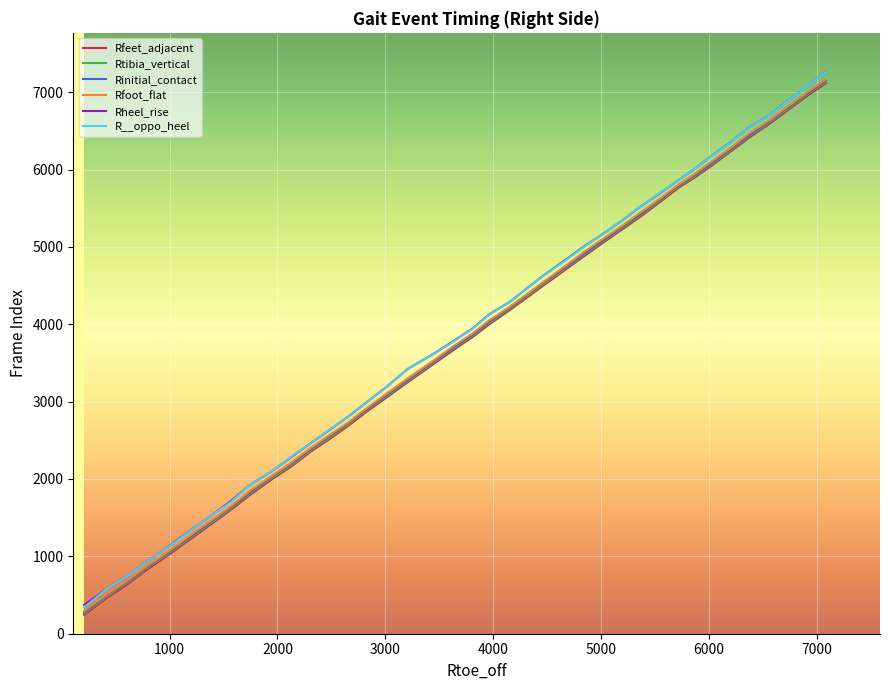

What is the minimum value for Rfeet_adjacent?

244